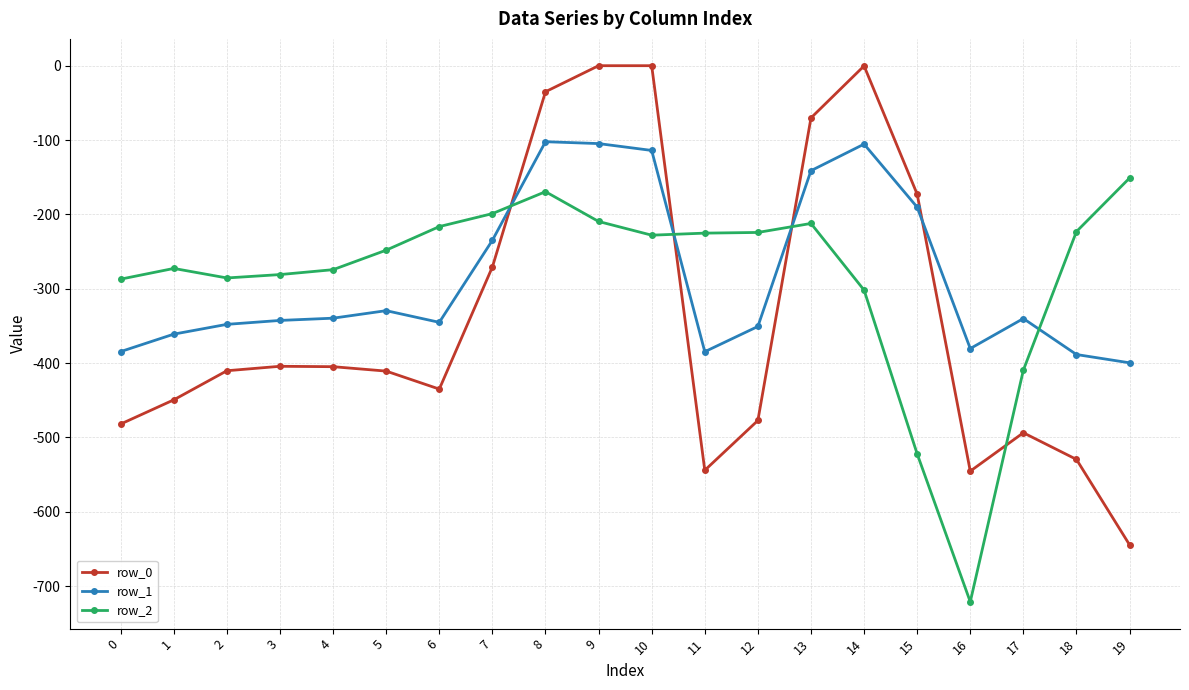

Is the value of row_0 at 13 greater than the value of row_2 at 4?

Yes